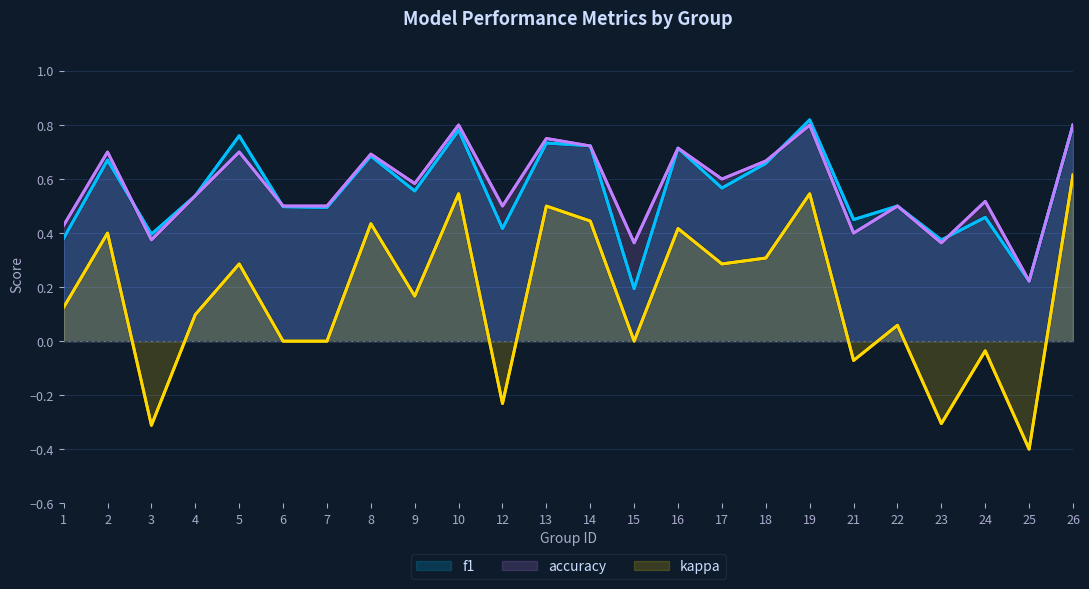

What is the value of the accuracy point at the 12th from the left?

0.8